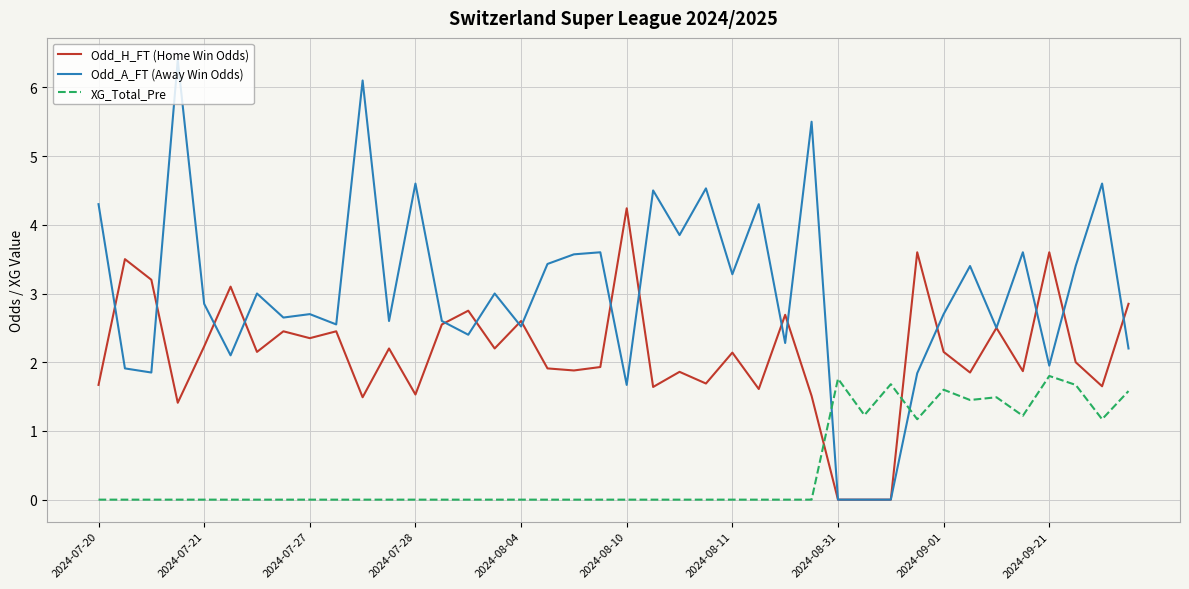

Which series has the largest range (max minus min)?

Odd_A_FT (Away Win Odds)